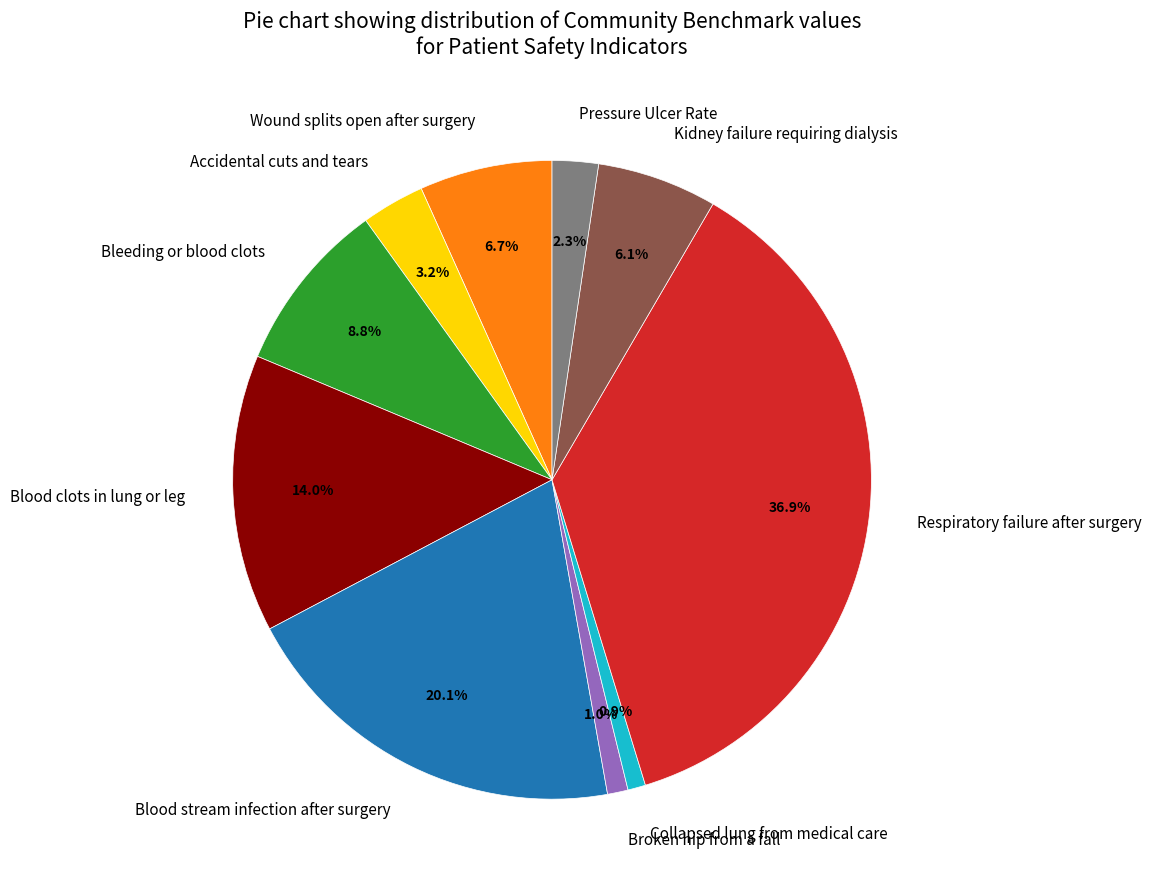

Is it true that Collapsed lung from medical care is 11% of the pie?

False